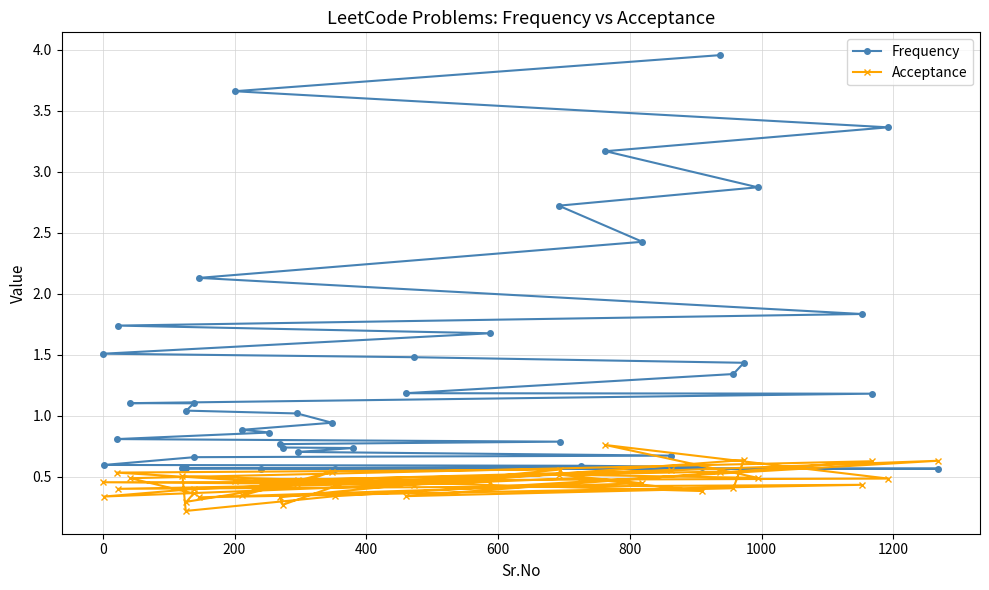

Which series has the largest total across all categories?

Frequency